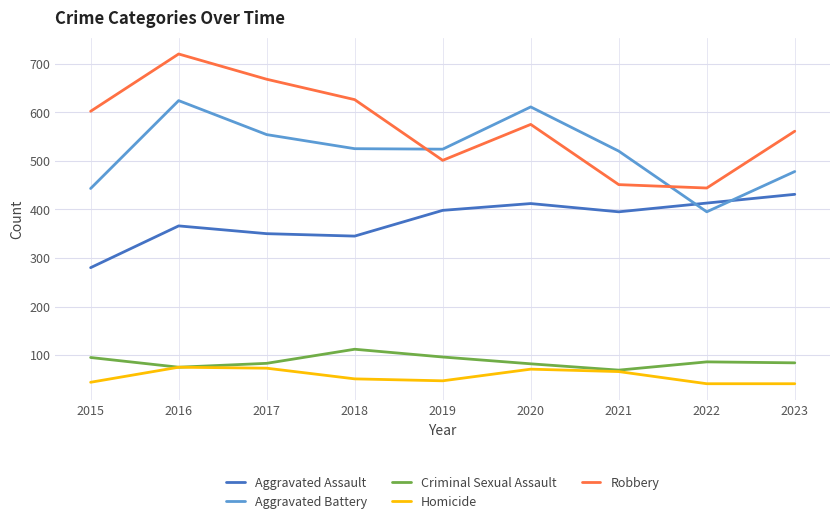

Is this an area chart (filled region under the line)?

No